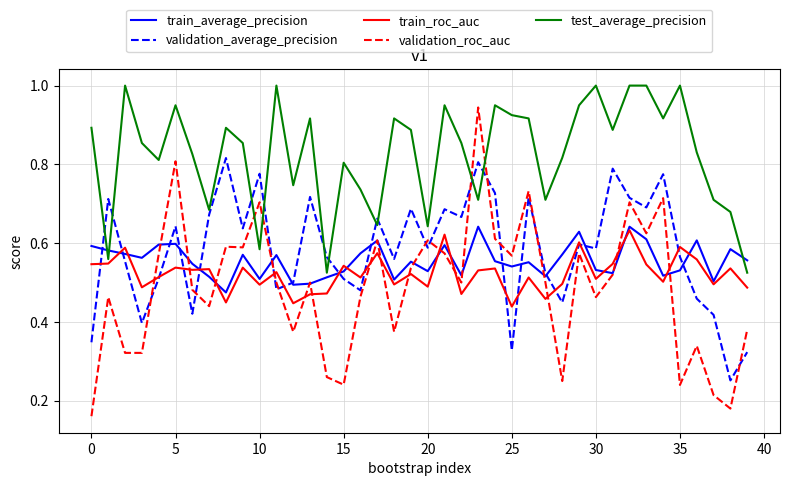

What is the maximum value shown in the chart?

1.0